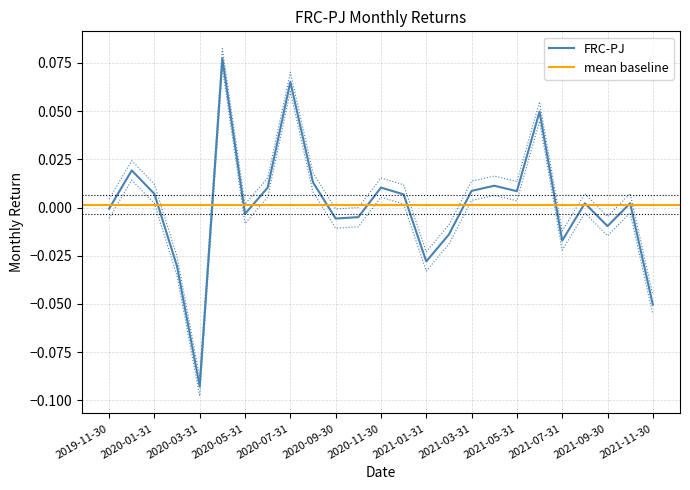

Does the chart have visible grid lines?

Yes